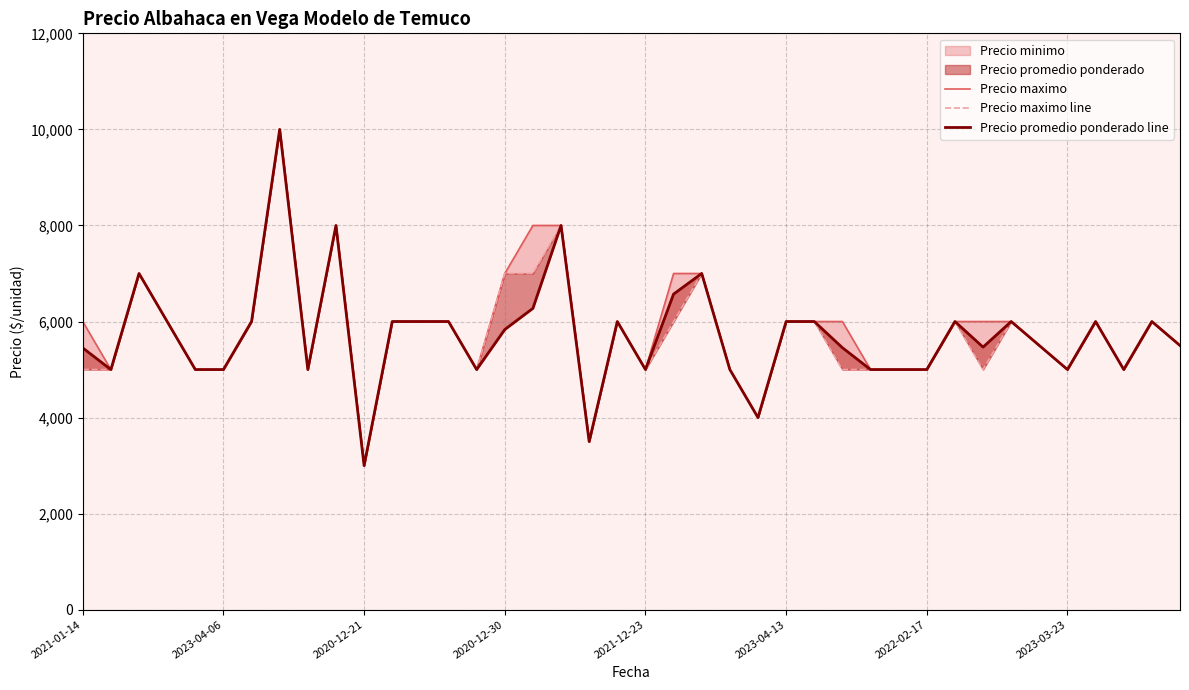

Reading left to right, list all the values displayed in this chart.

Precio maximo: 6000	5000	7000	6000	5000	5000	6000	10000	5000	8000	3000	6000	6000	6000	5000	7000	8000	8000	3500	6000	5000	7000	7000	5000	4000	6000	6000	6000	5000	5000	5000	6000	6000	6000	5500	5000	6000	5000	6000	5500
Precio maximo line: 5000	5000	7000	6000	5000	5000	6000	10000	5000	8000	3000	6000	6000	6000	5000	7000	7000	8000	3500	6000	5000	6000	7000	5000	4000	6000	6000	5000	5000	5000	5000	6000	5000	6000	5500	5000	6000	5000	6000	5500
Precio promedio ponderado line: 5450	5000	7000	6000	5000	5000	6000	10000	5000	8000	3000	6000	6000	6000	5000	5833	6274	8000	3500	6000	5000	6571	7000	5000	4000	6000	6000	5455	5000	5000	5000	6000	5467	6000	5500	5000	6000	5000	6000	5500